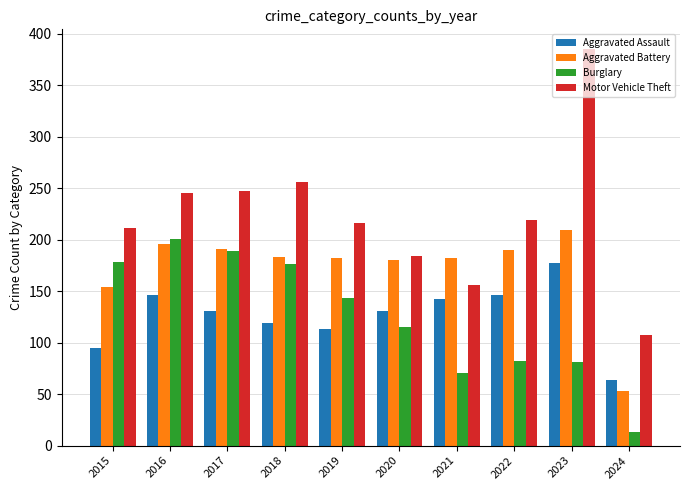

What is the smallest value displayed?

13